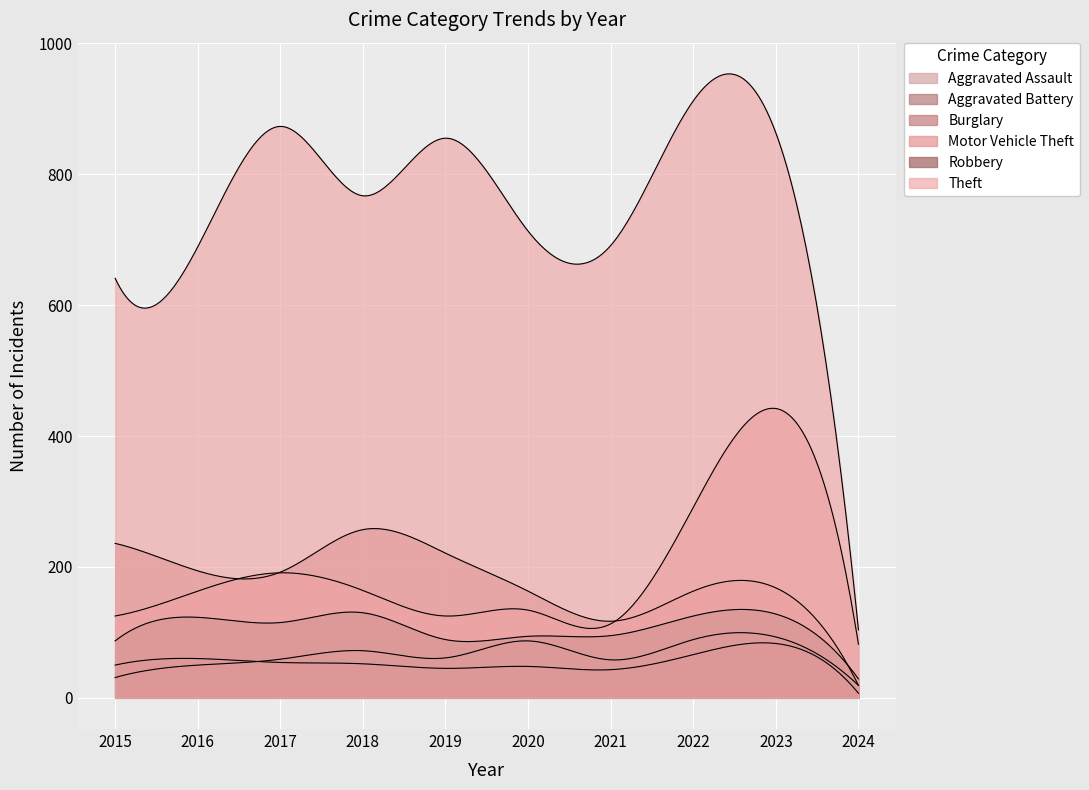

What is the value of the Theft point at the 4th from the left?

767